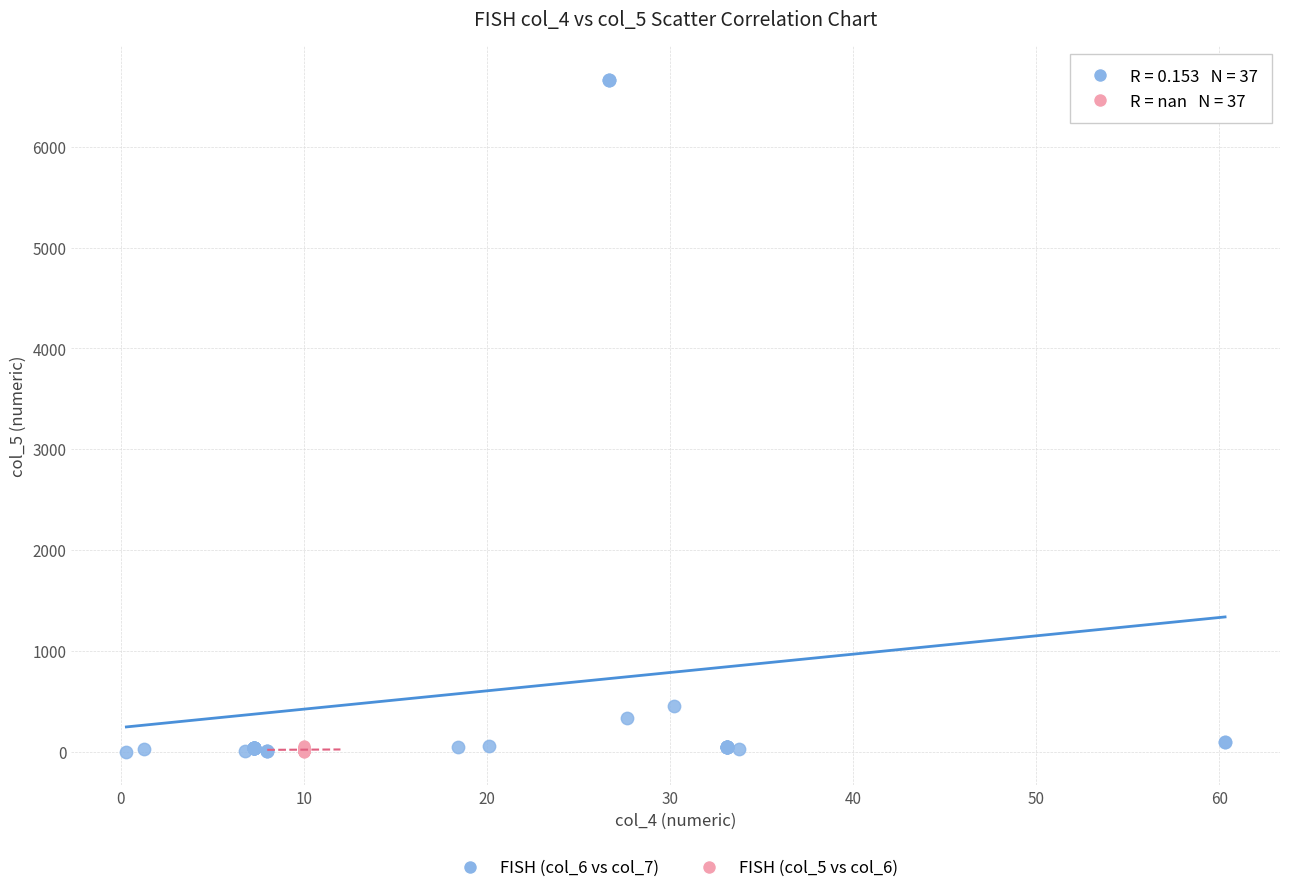

Which series has the largest Y range (max minus min)?

FISH (col_6 vs col_7)